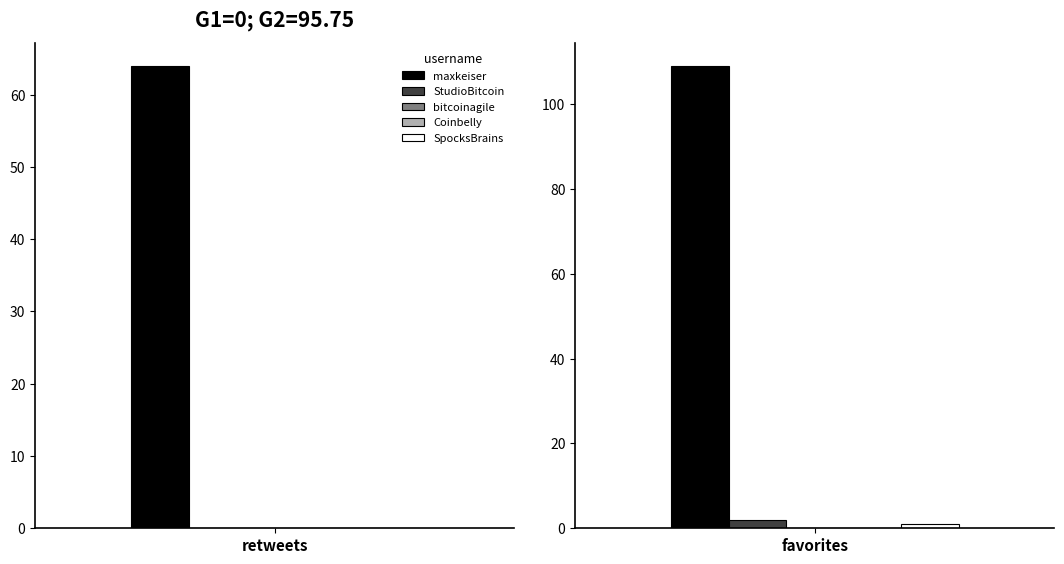

Reading left to right, transcribe all the data shown in this chart.

maxkeiser: 64	109
StudioBitcoin: 0	2
bitcoinagile: 0	0
Coinbelly: 0	0
SpocksBrains: 0	1